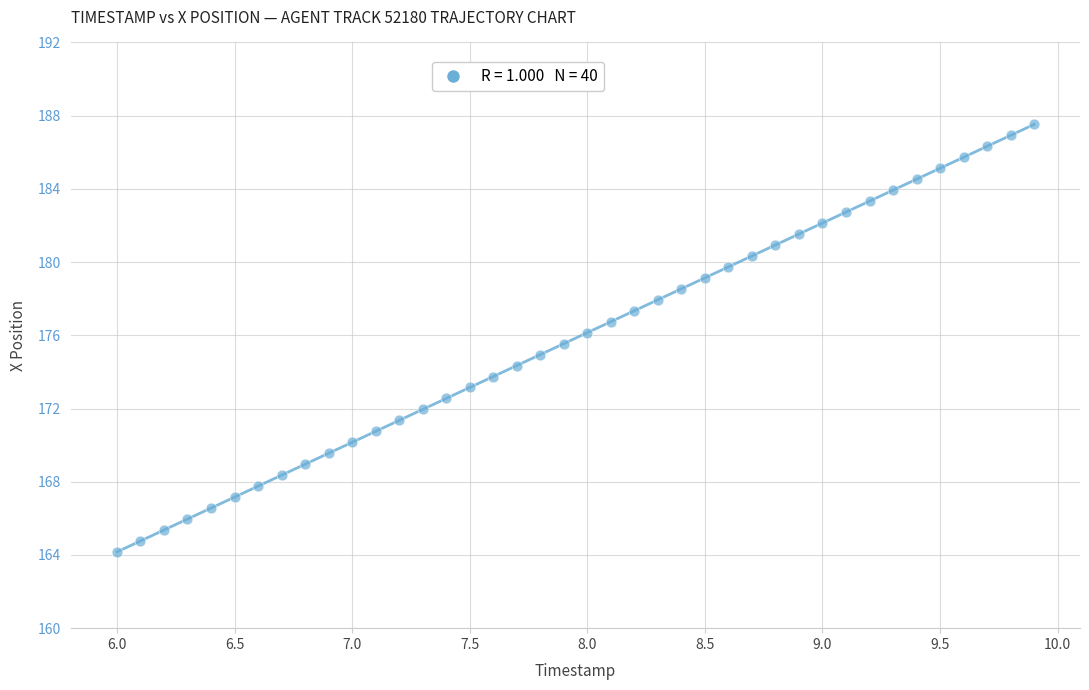

What is the range of X values (max minus min)?

3.9